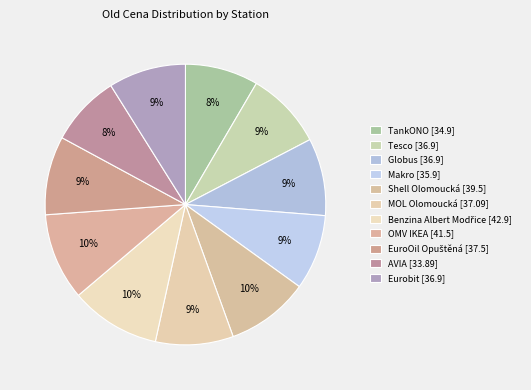

Is it true that TankONO is 8% of the pie?

True